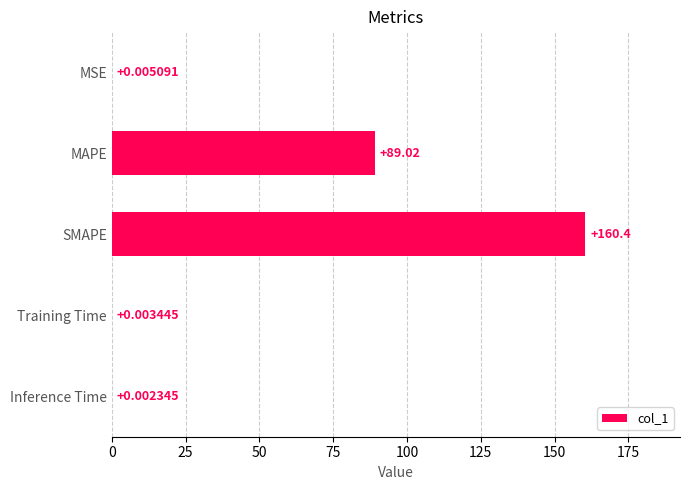

Where is the data nearest to the value 80?

MAPE